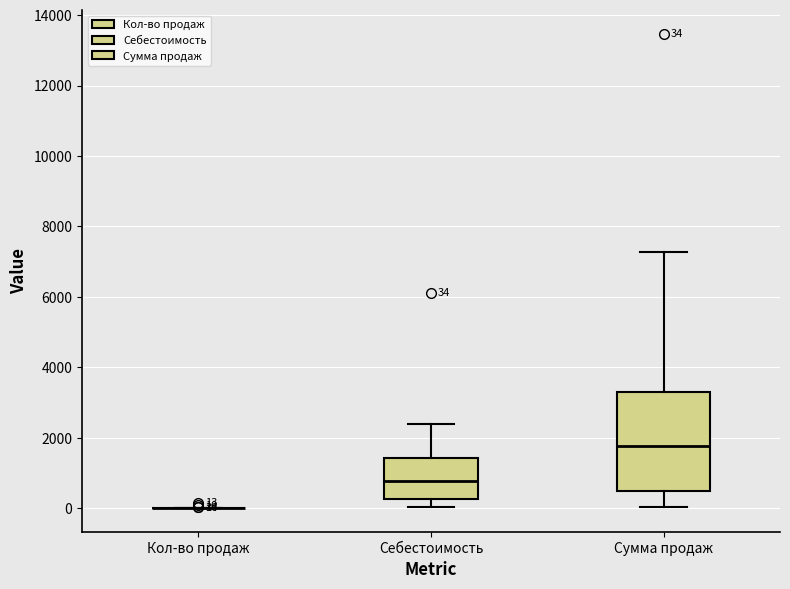

Which box is the tallest, from its lower edge to its upper edge?

Сумма продаж